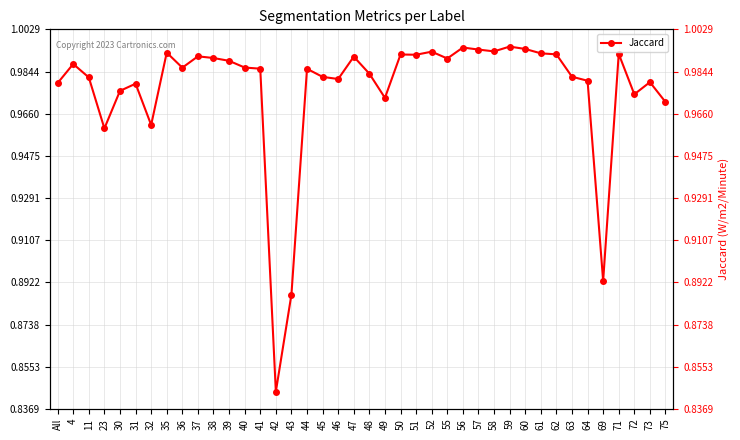

Is it true that the value at 30 is 0.3?

False